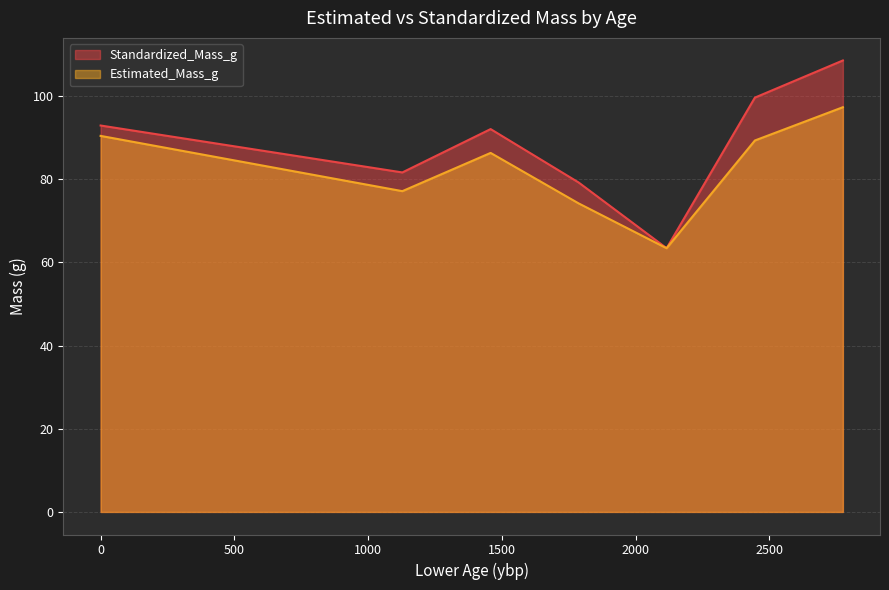

Count the number of categories in the chart.

7